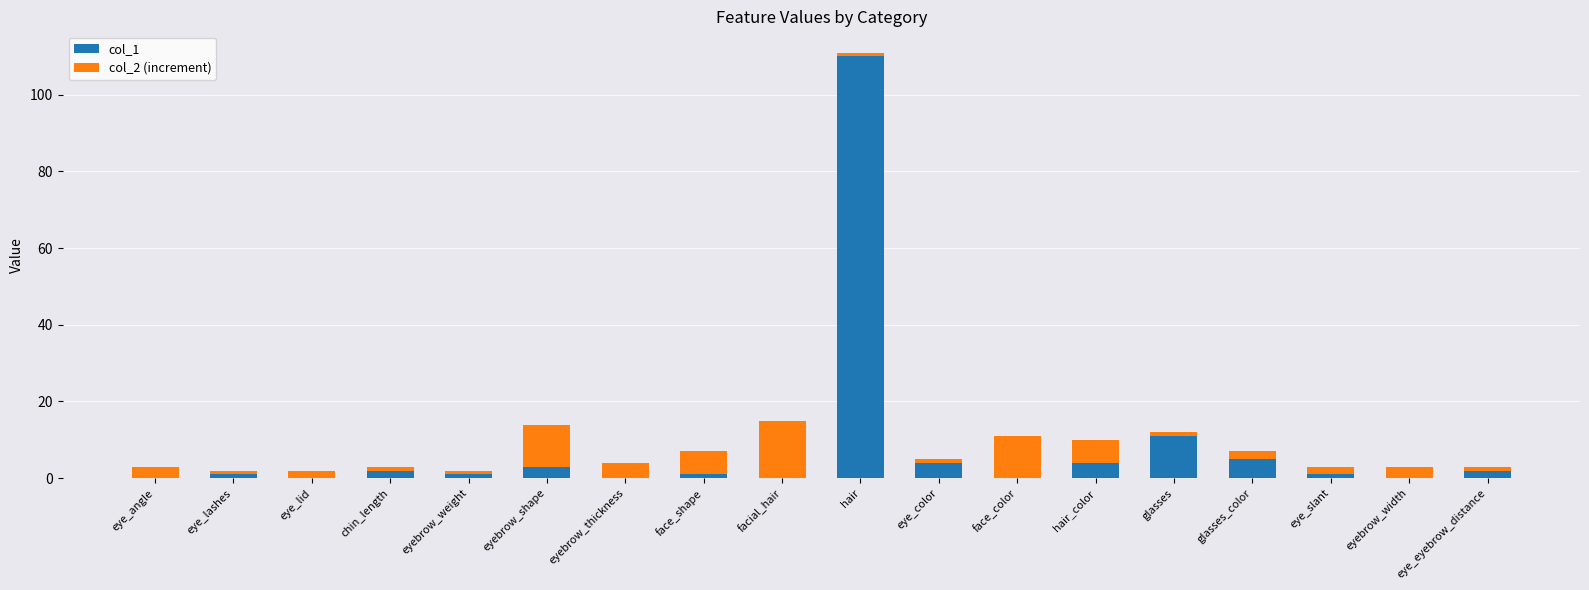

At which label does col_1 reach its peak?

hair